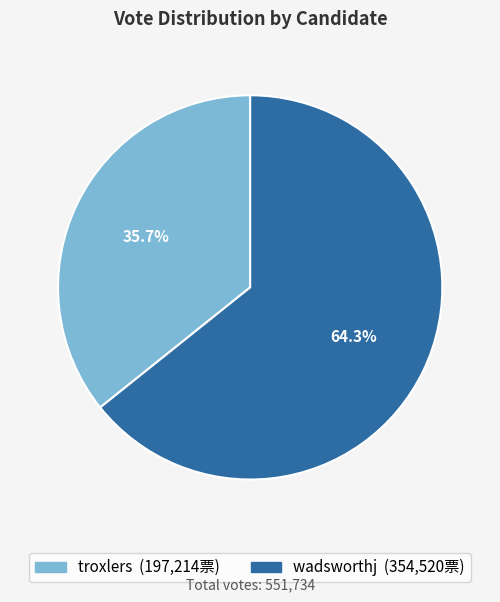

Which has a higher value, wadsworthj or troxlers?

wadsworthj